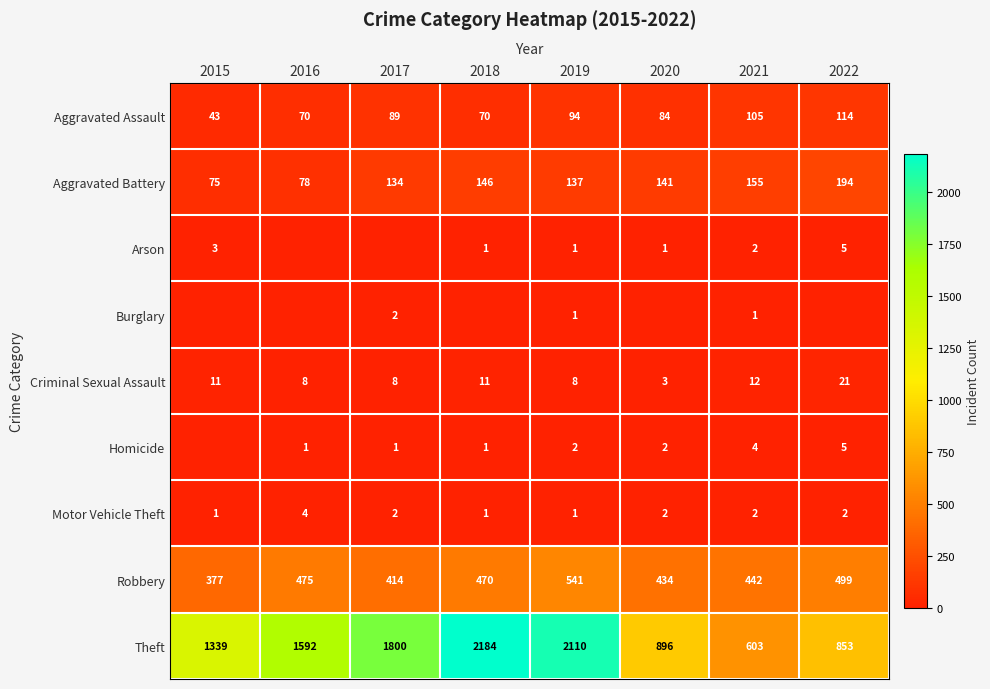

Which label corresponds to the smallest value in the chart?

2016